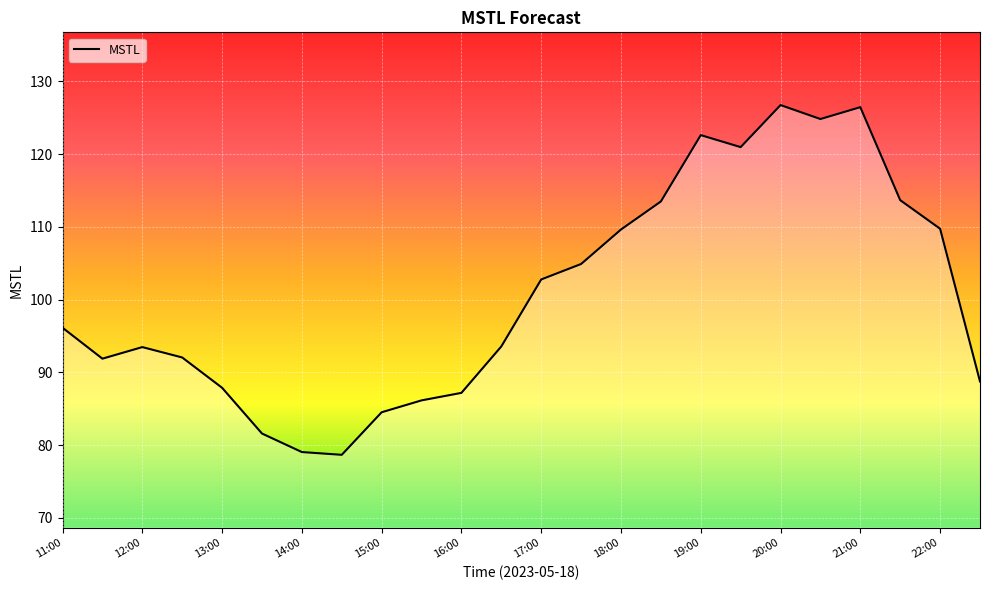

What is the greatest value displayed?

126.8